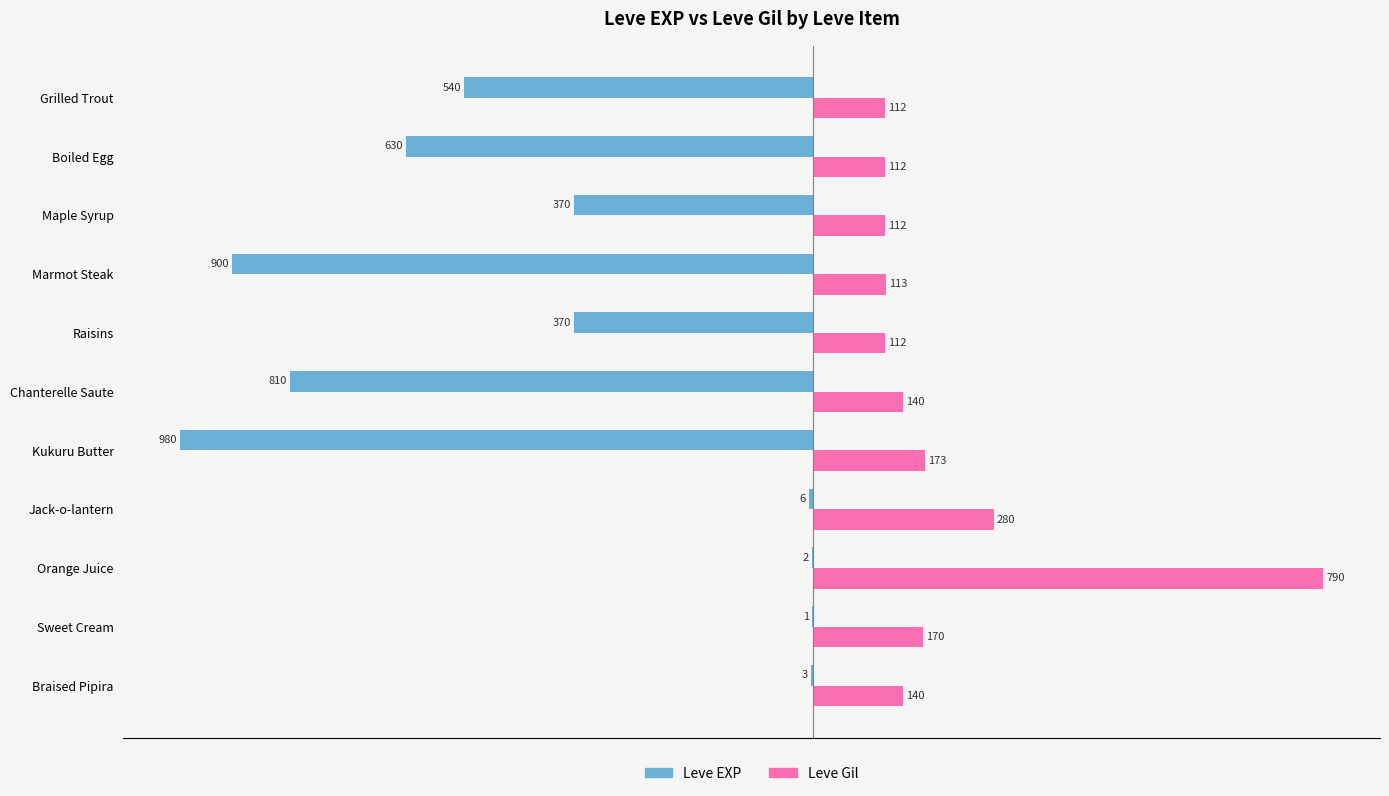

What is the sum of all Leve EXP values?

-4612